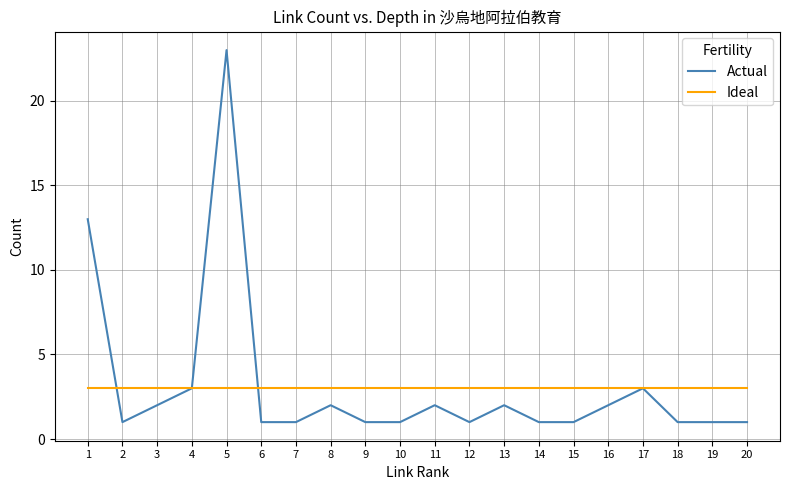

What is the total value across all series at 4?

6